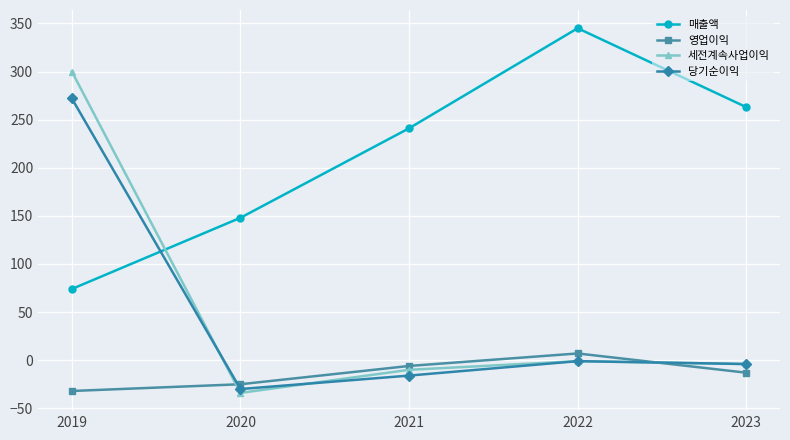

At which category does 세전계속사업이익 reach its first local peak?

2022